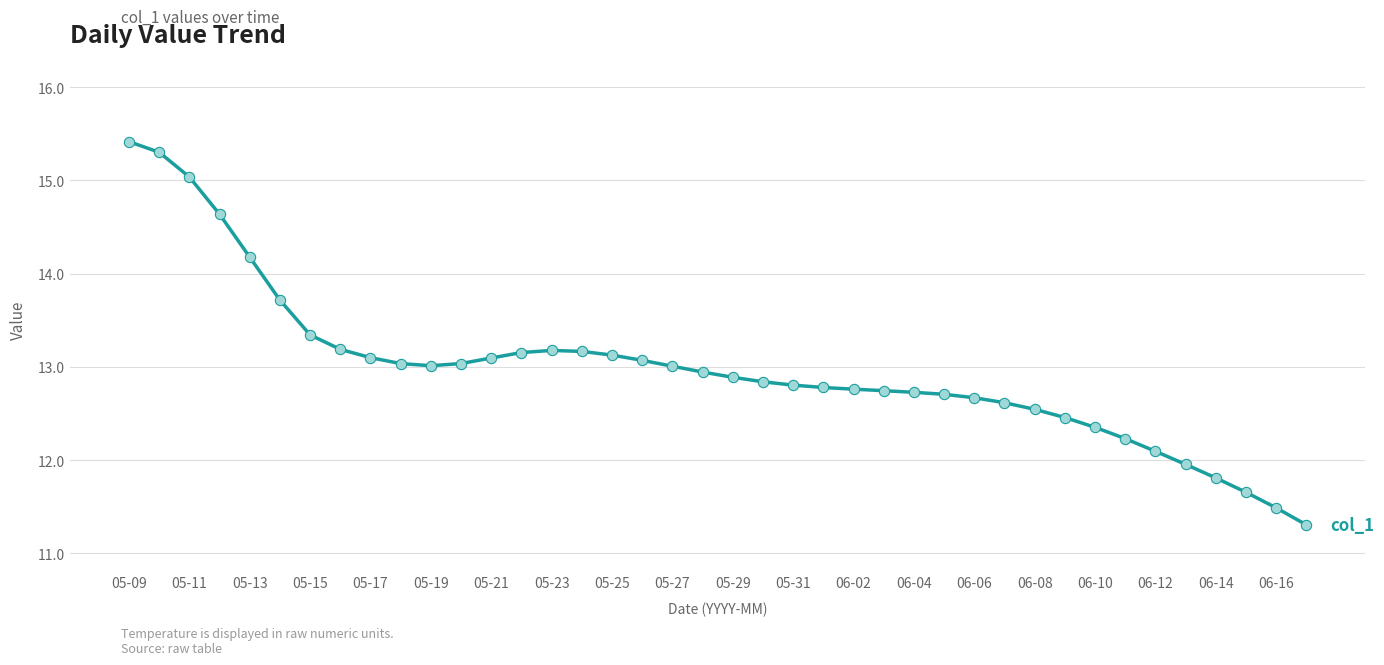

What is the maximum value shown in the chart?

15.4